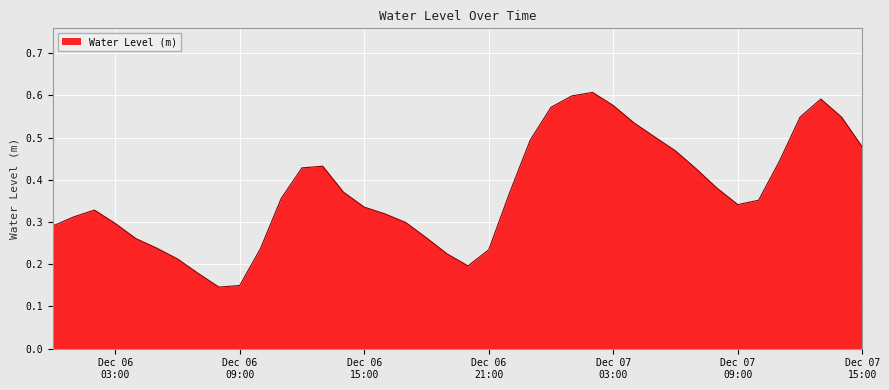

Does the chart have visible grid lines?

Yes